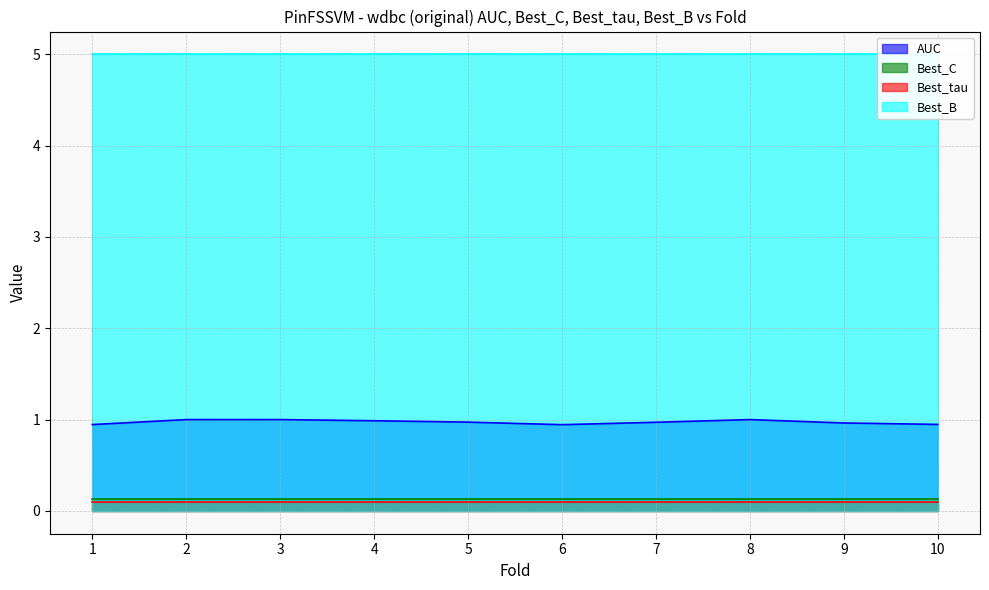

What is the spread (max minus min) of values at 2?

4.9